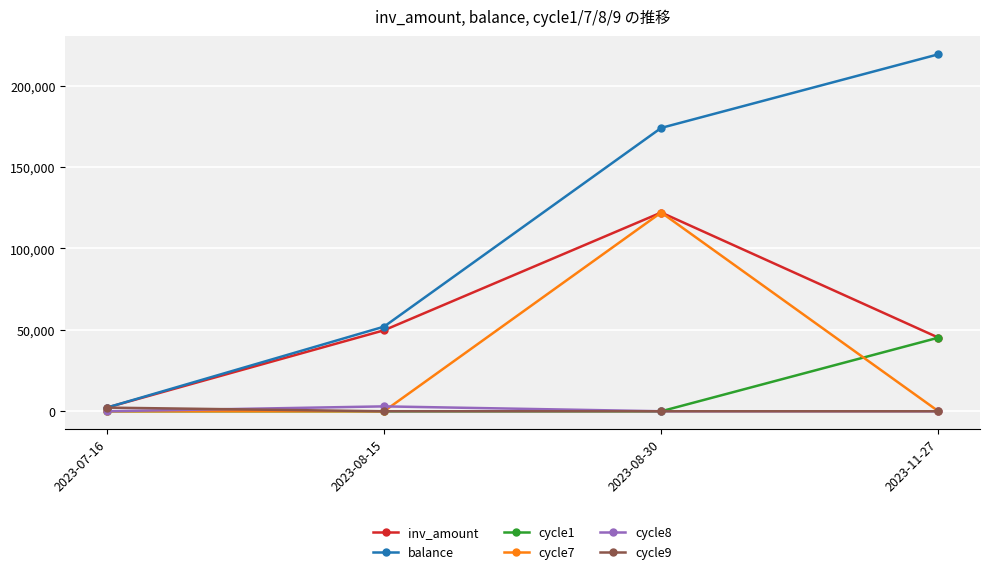

Rank the categories by balance value from lowest to highest.

2023-07-16, 2023-08-15, 2023-08-30, 2023-11-27